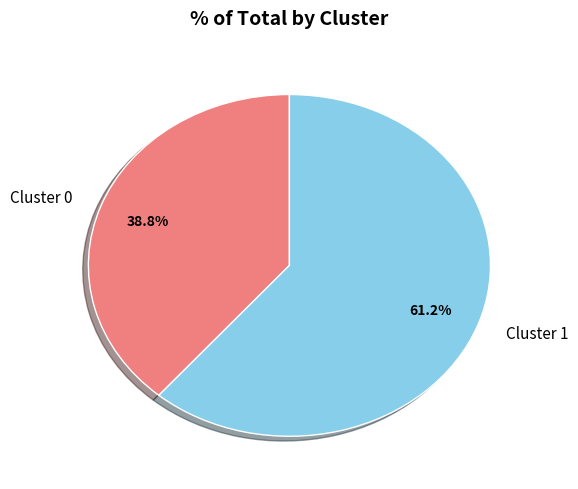

What is the ratio of the value at Cluster 0 to the value at Cluster 1?

0.6